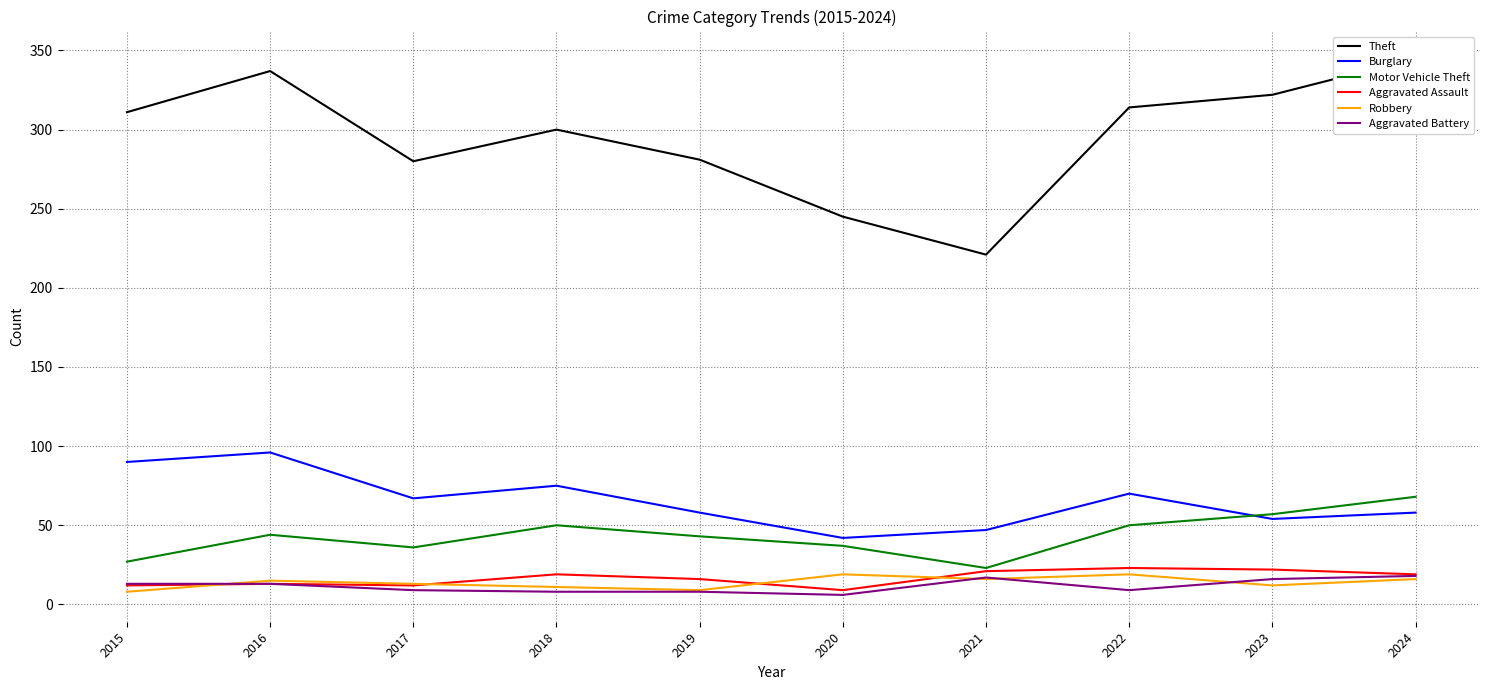

What is the difference between the Motor Vehicle Theft values at 2016 and 2022?

6